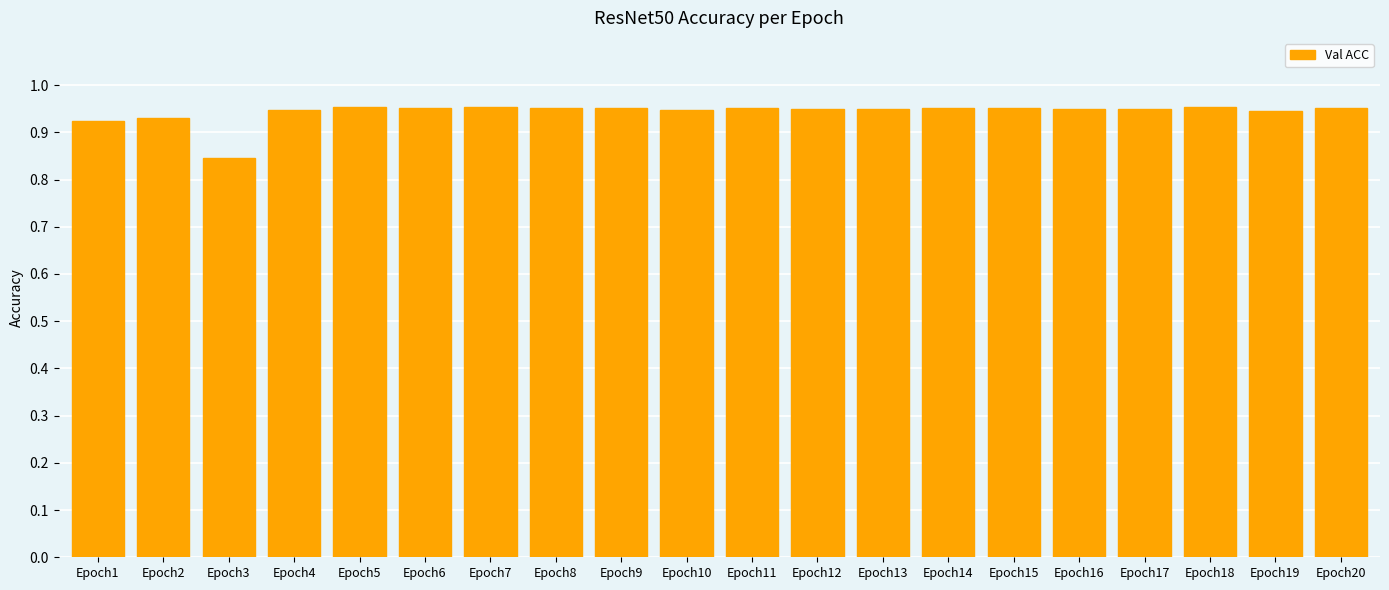

True or false: the data shows 1.2 at Epoch16.

False